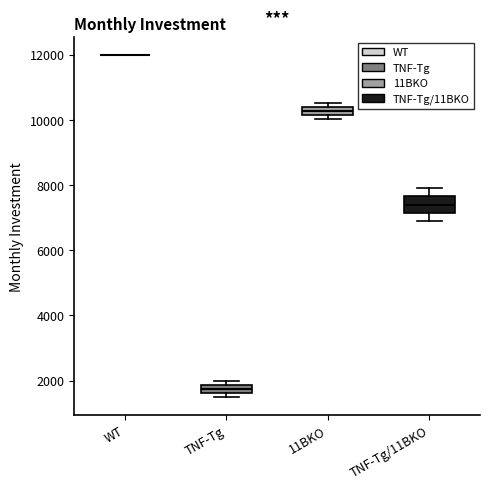

Where is the upper edge of the box for TNF-Tg on the y-axis? The values are not printed on the chart, so give them approximately, as read against the axis.

1800